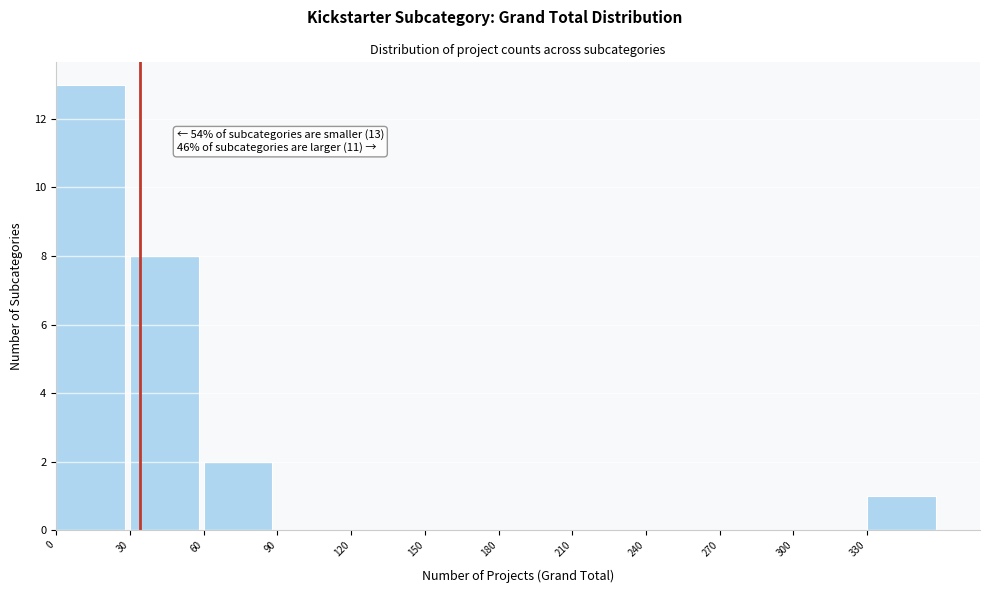

Over which range of the x-axis is the bar tallest?

0 to 30